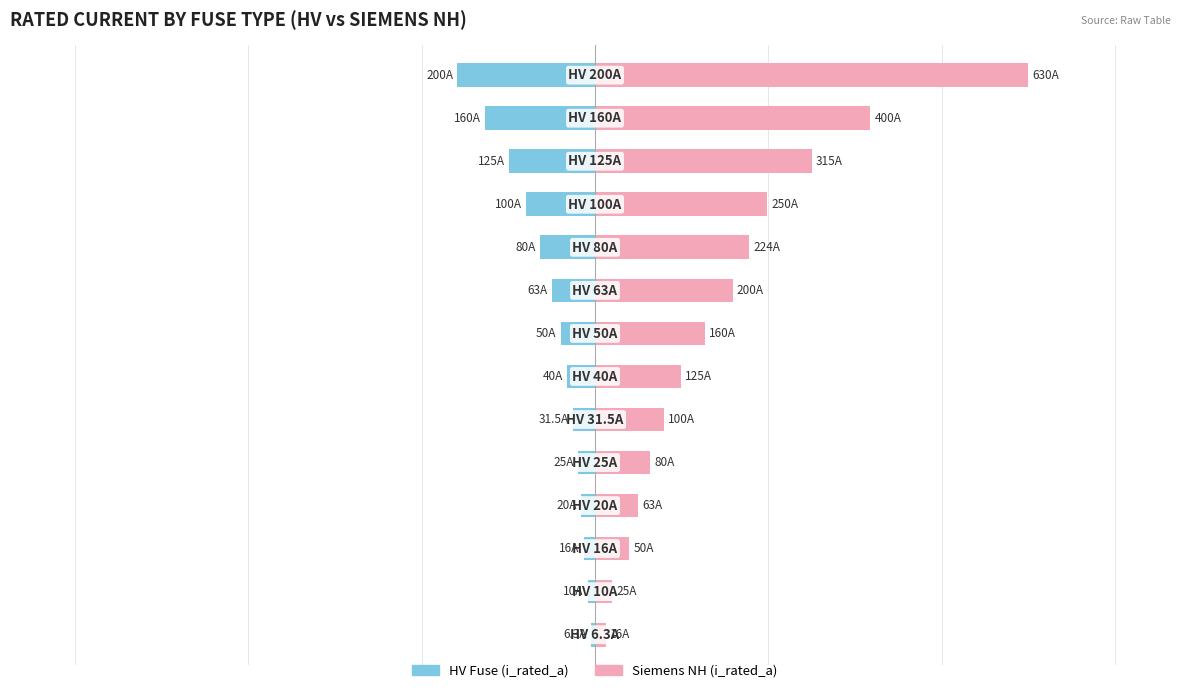

What is the difference between the maximum and minimum values in the HV Fuse (i_rated_a) series?

193.7